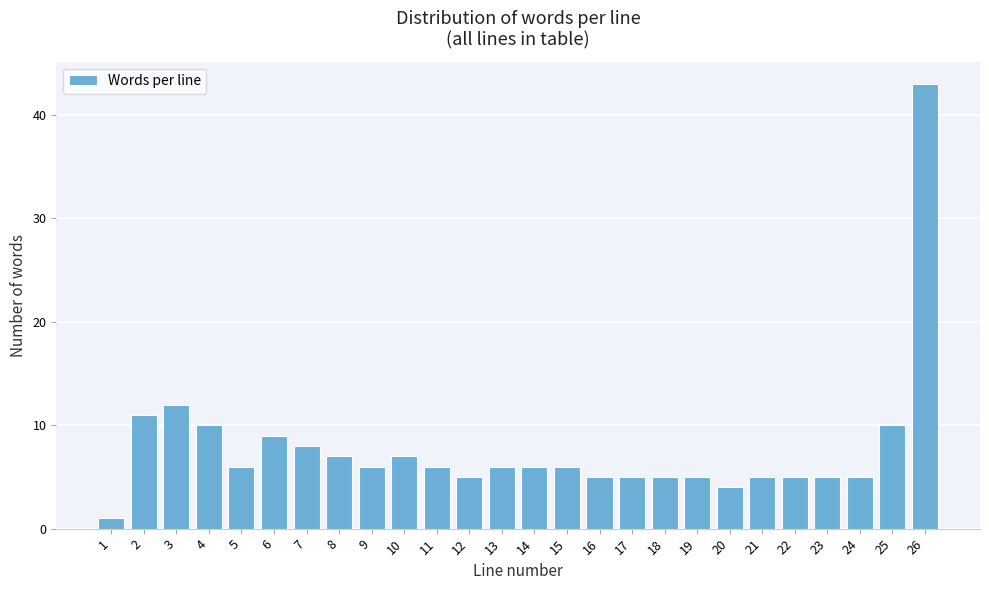

Reading left to right, list all the values displayed in this chart.

1	11	12	10	6	9	8	7	6	7	6	5	6	6	6	5	5	5	5	4	5	5	5	5	10	43